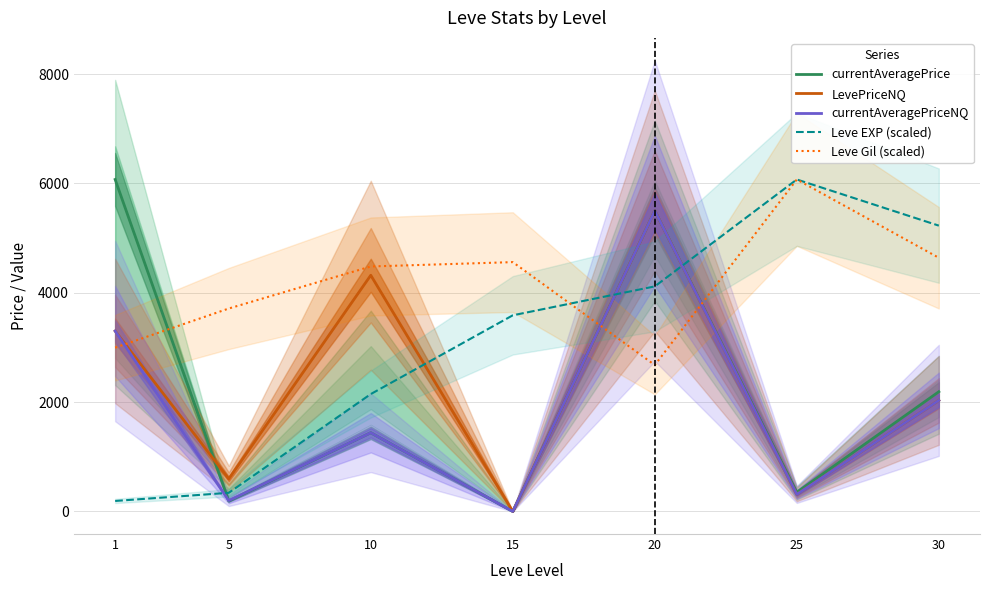

At which category does currentAveragePrice reach its first local peak?

10